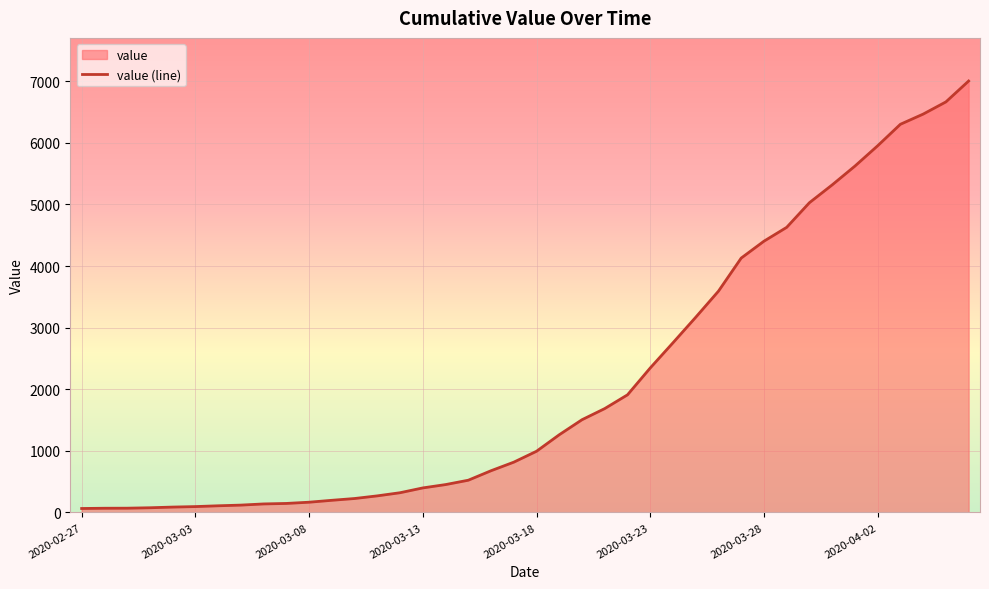

What is the smallest value displayed?

64